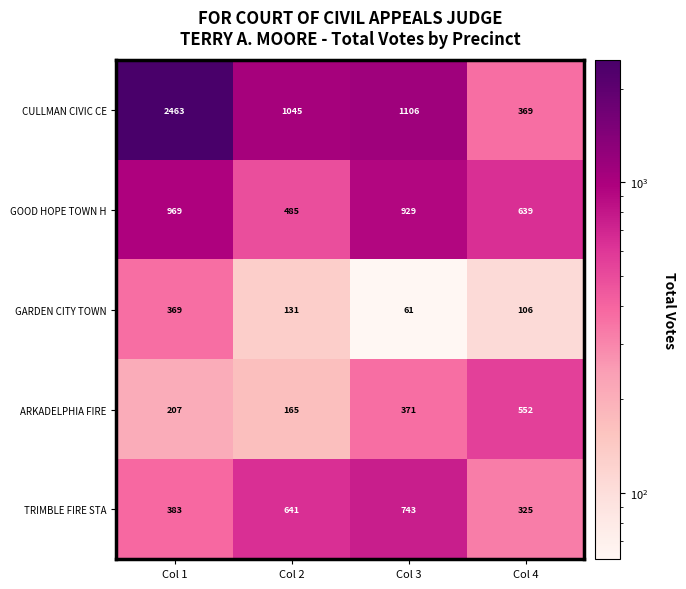

Which category has the lowest value across all series?

Col 3